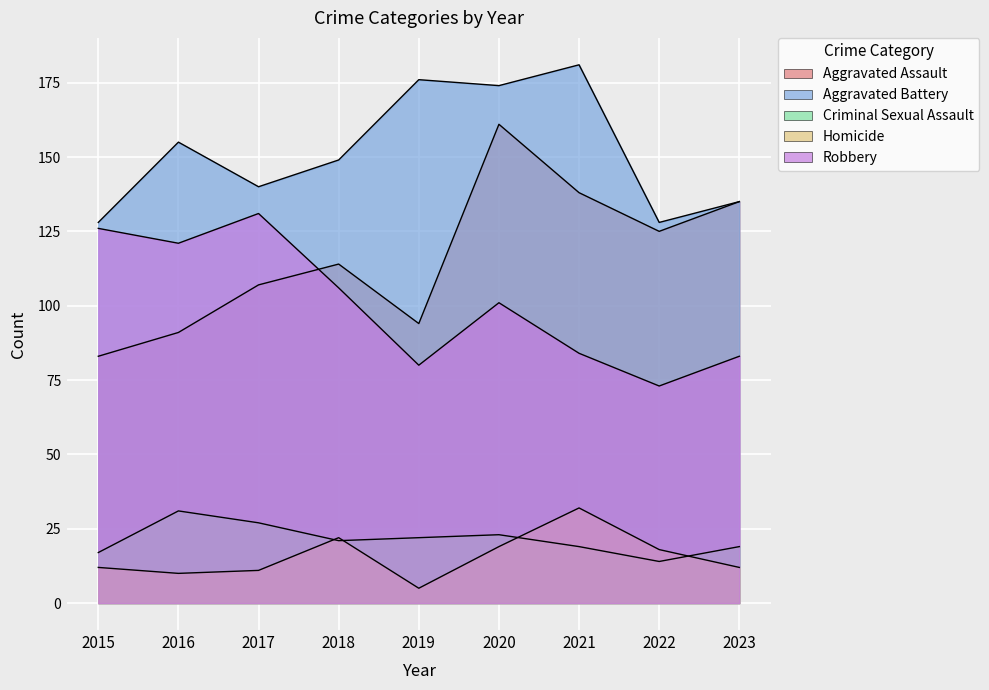

Where is Criminal Sexual Assault nearest to the value 22?

2019